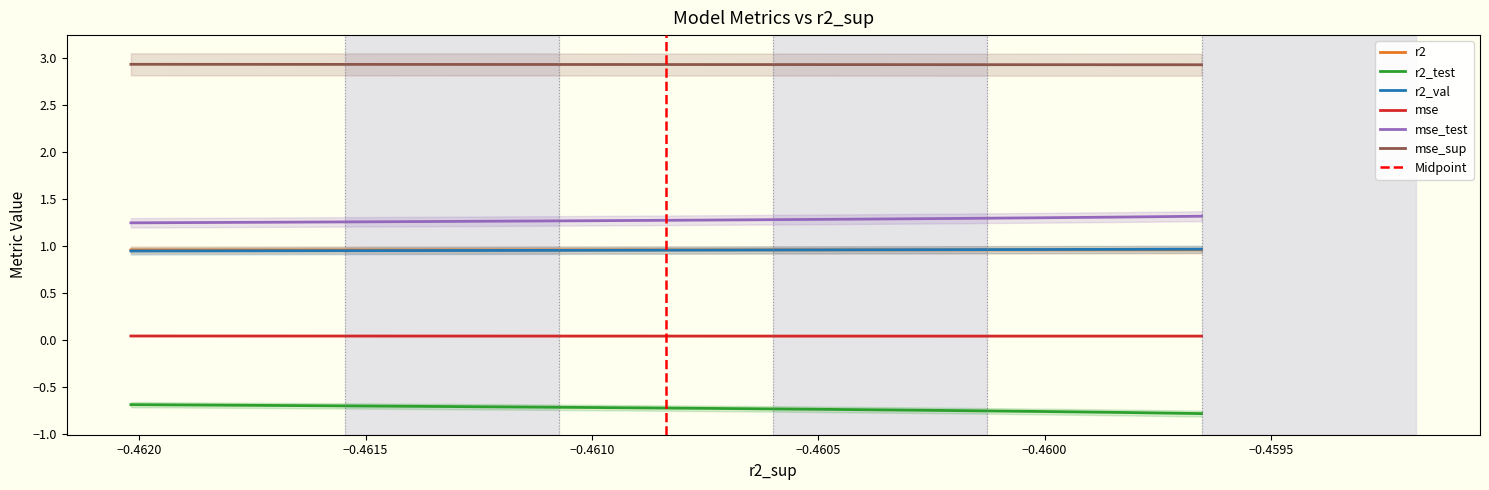

What is the maximum value for r2?

1.0